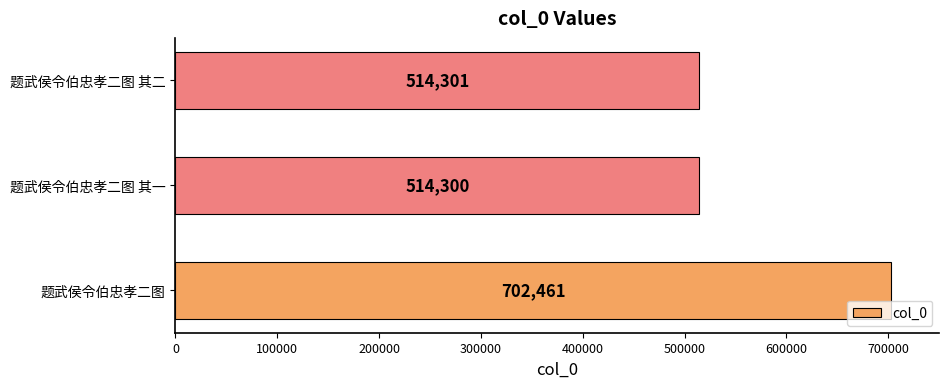

True or false: the data shows 514301 at 题武侯令伯忠孝二图 其二.

True